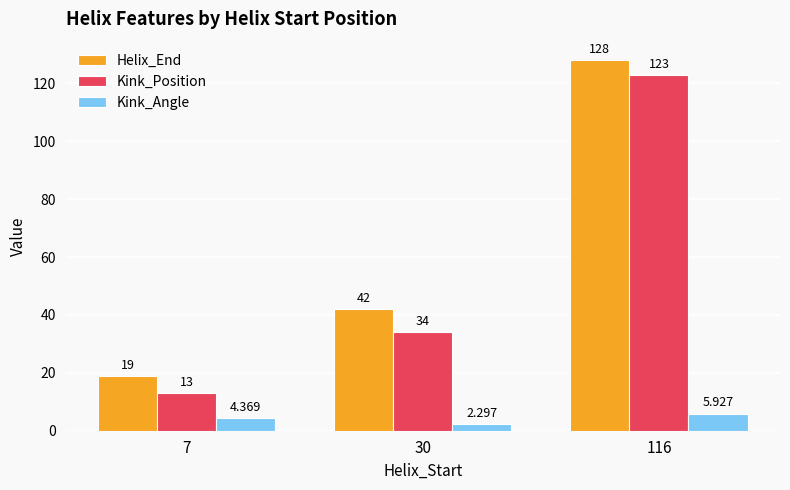

Which series changed the most between 30 and 116?

Kink_Position